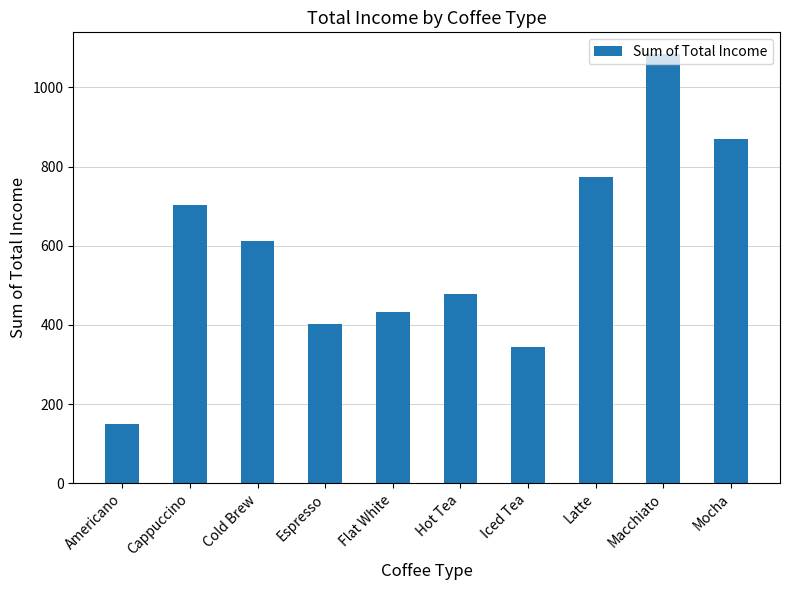

What is the label of the 7th bar from the left?

Iced Tea